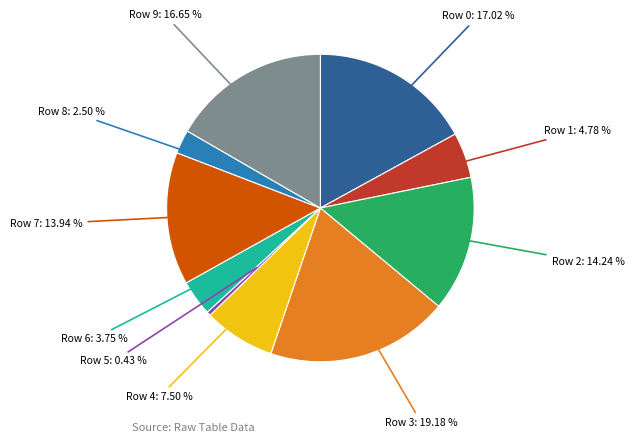

Does any single category account for the majority?

No